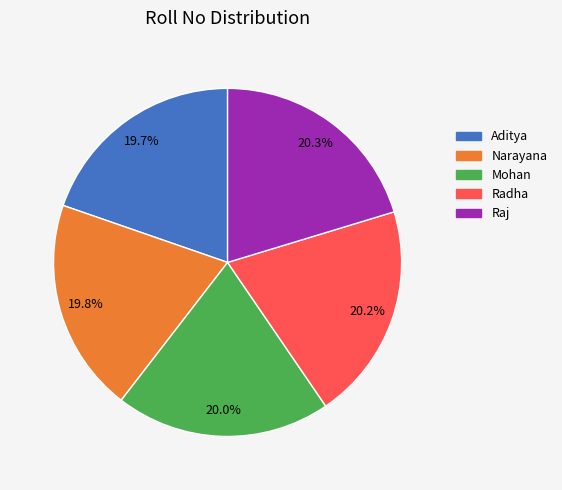

To the nearest percent, what is the average slice percentage?

20%